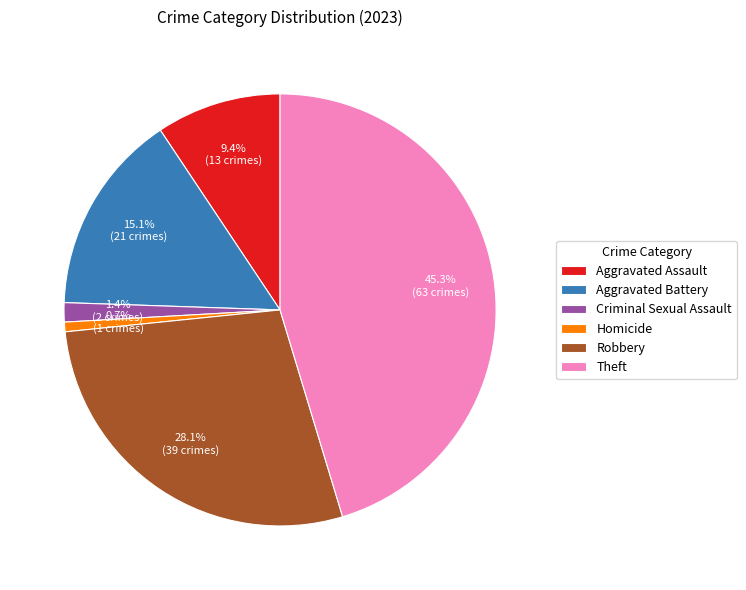

Is it true that Criminal Sexual Assault is 1% of the pie?

True